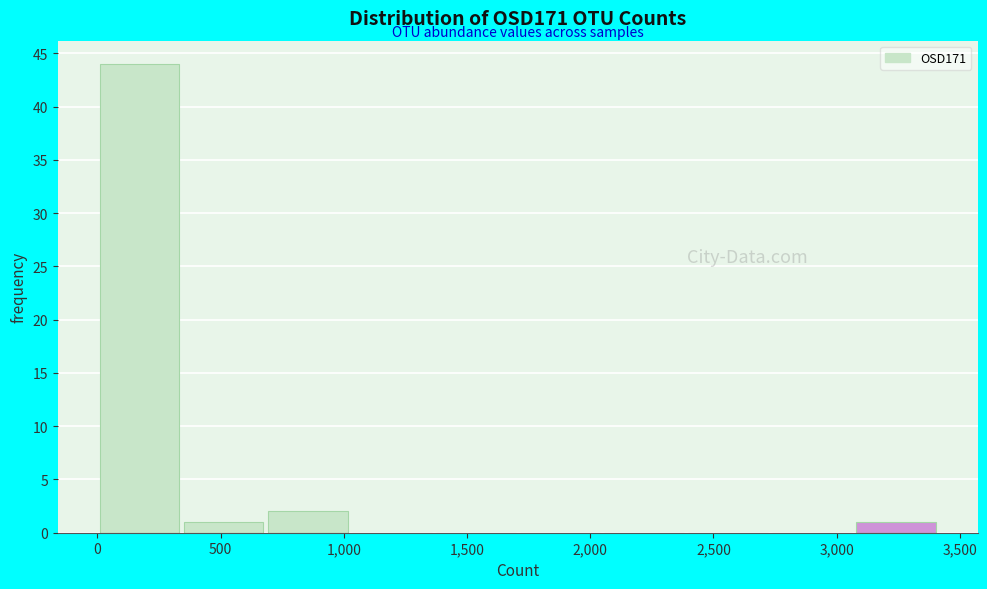

Reading left to right, list every bar in this chart as the range it spans on the x-axis followed by its height. Neither the bar edges nor the heights are printed on the chart, so give them approximately, as read against the axes.

0 to 350: 44
350 to 700: 1
700 to 1000: 2
1000 to 1350: 0
1350 to 1700: 0
1700 to 2050: 0
2050 to 2400: 0
2400 to 2750: 0
2750 to 3050: 0
3050 to 3400: 1